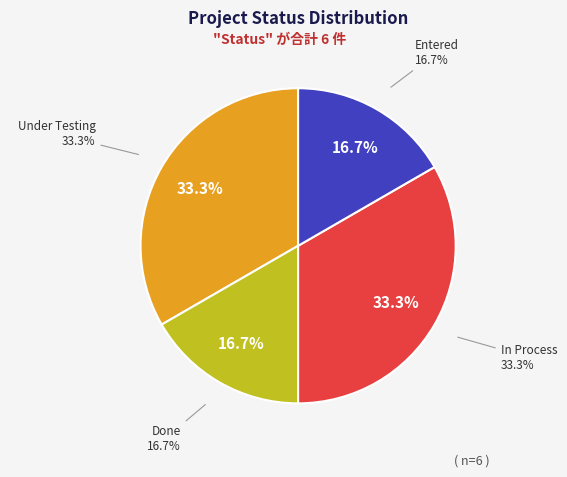

Between In Process and Under Testing, which is larger?

In Process